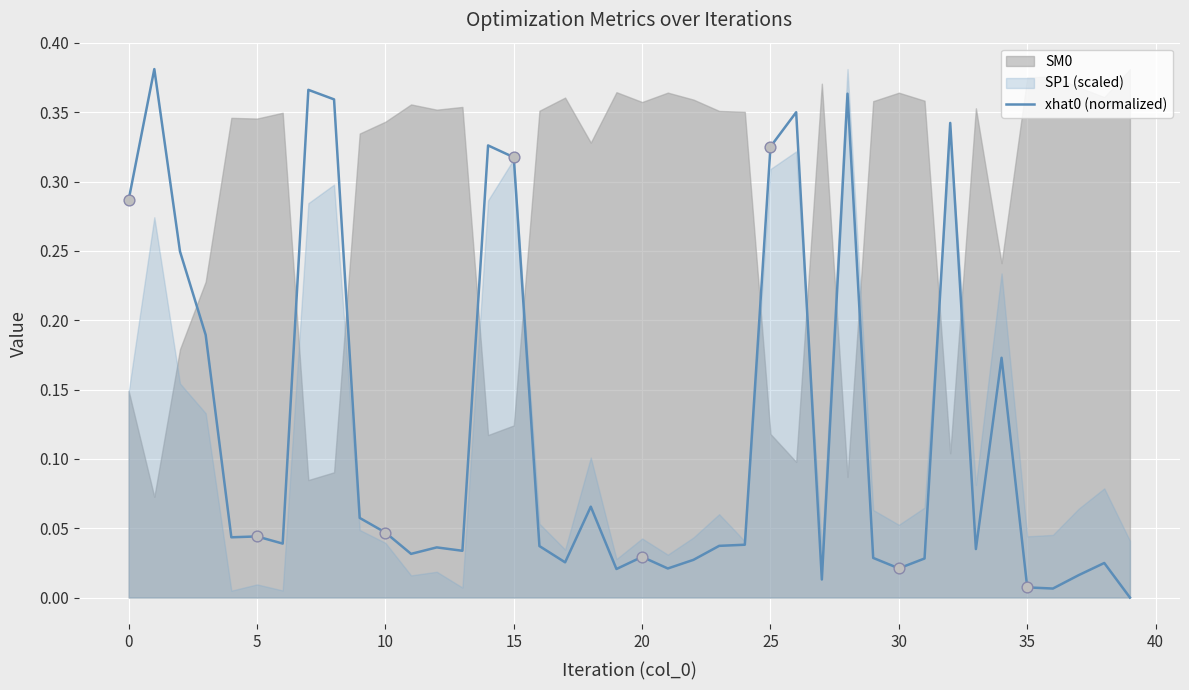

Which has a higher value, 14 or 22?

14